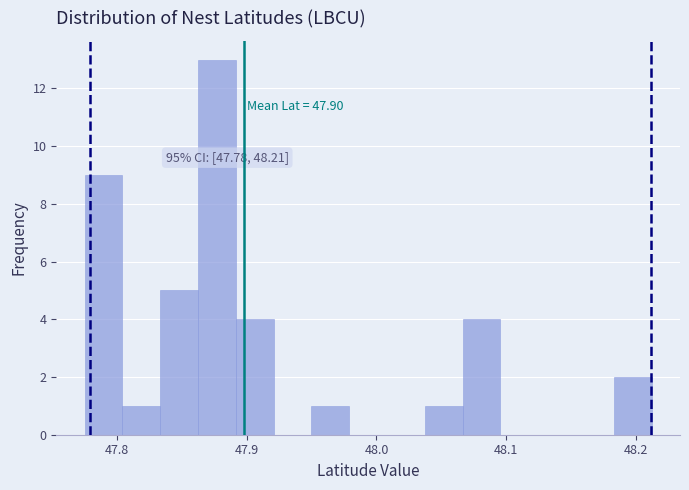

Around what value on the x-axis is the tallest bar? Give the approximate position of its centre, as read against the axis.

47.88